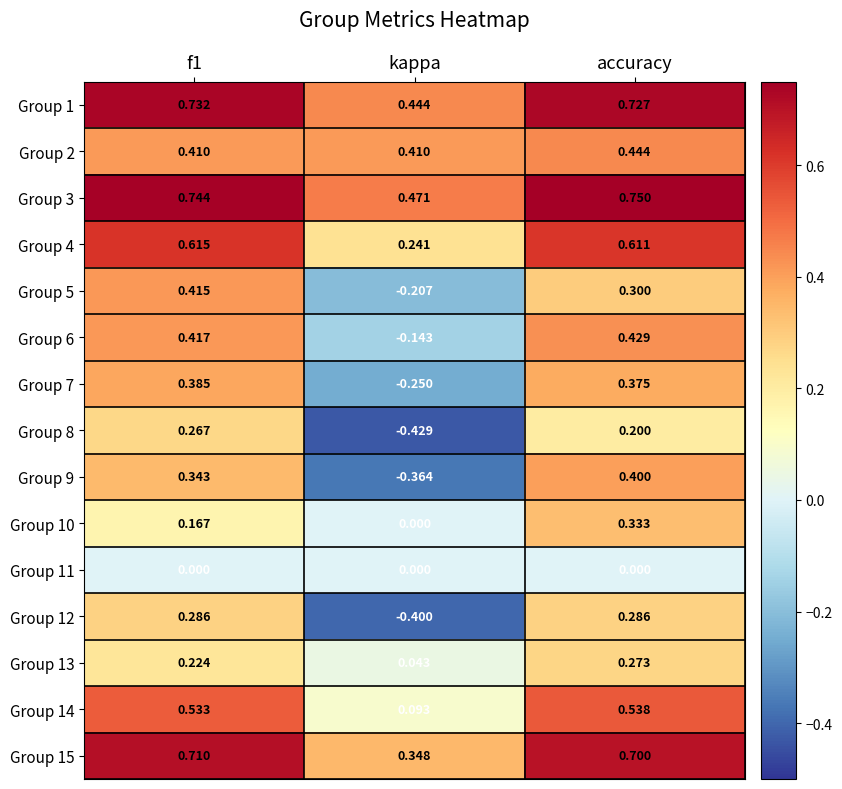

Where is Group 7 nearest to the value 0?

kappa